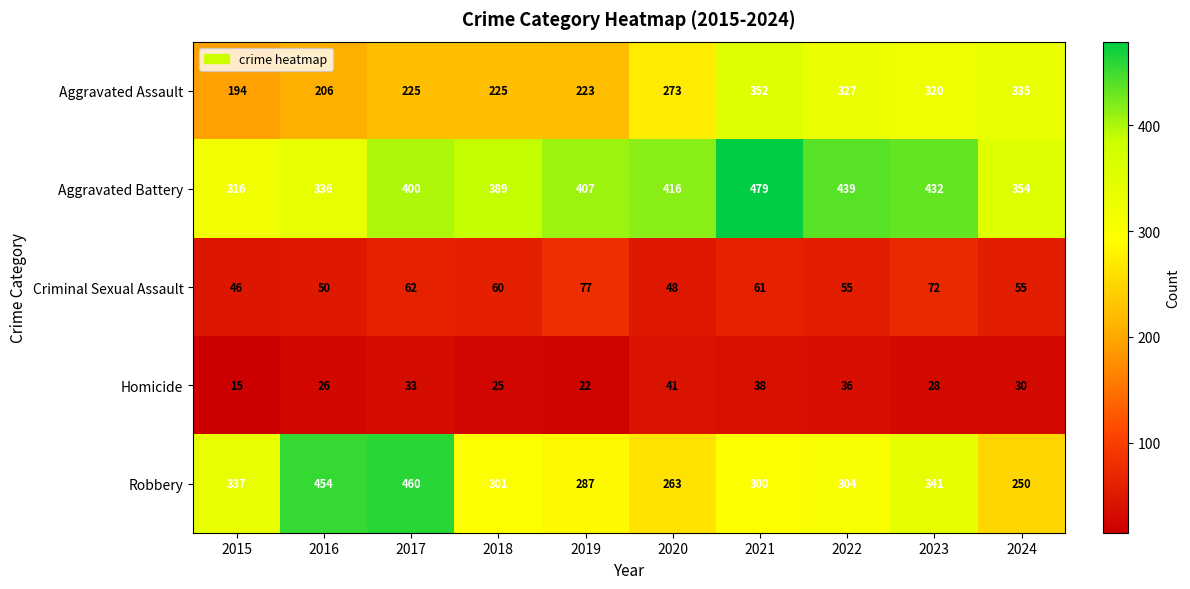

Count the number of categories in the chart.

10